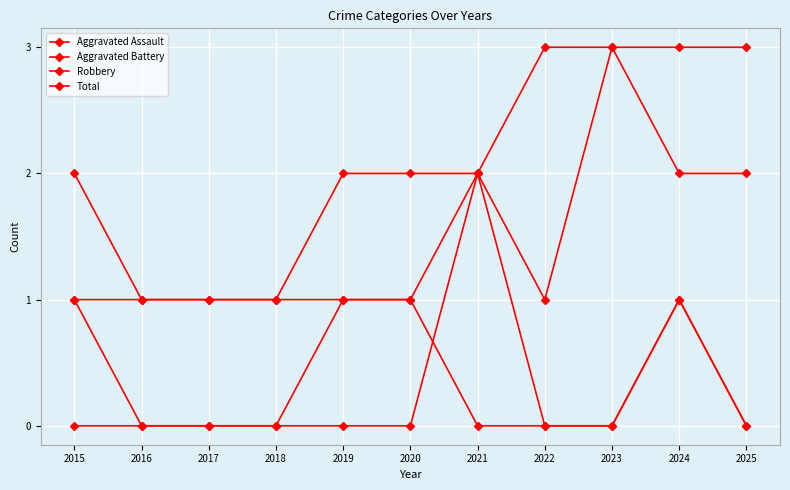

Is the value of Aggravated Assault at 2020 greater than the value of Aggravated Battery at 2016?

Yes